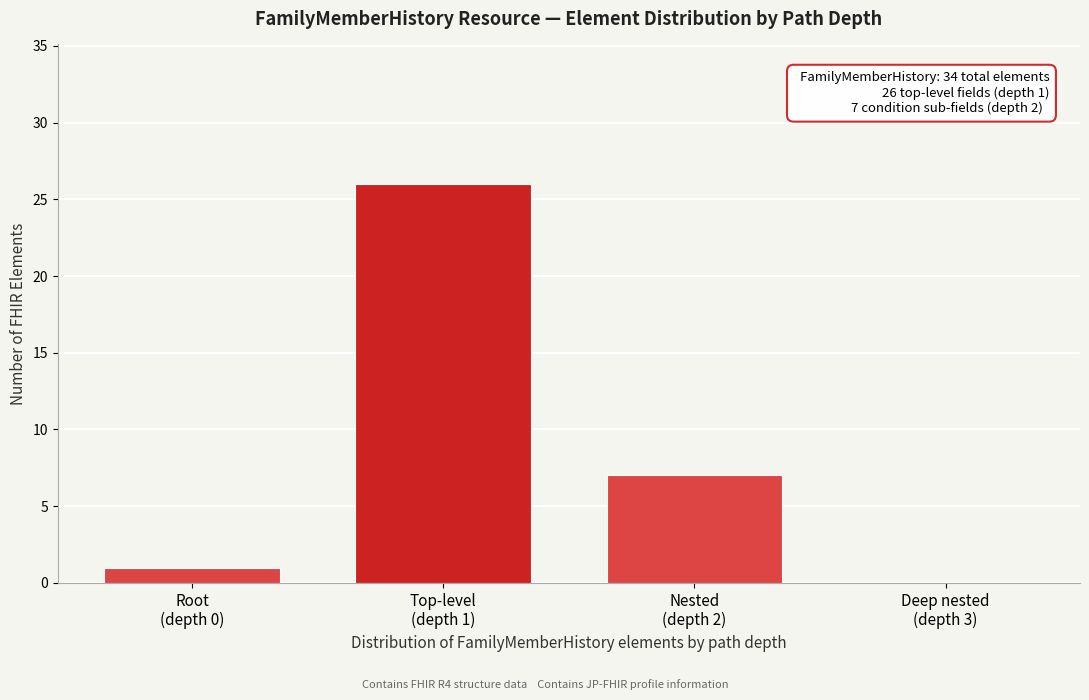

What is the sum of all values?

34